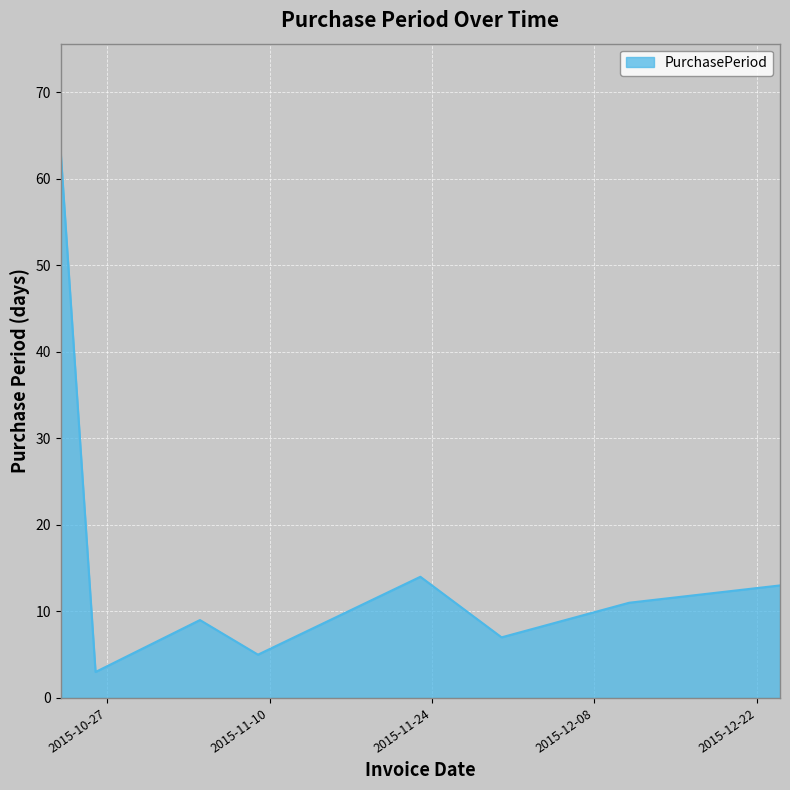

What is the average value?

16